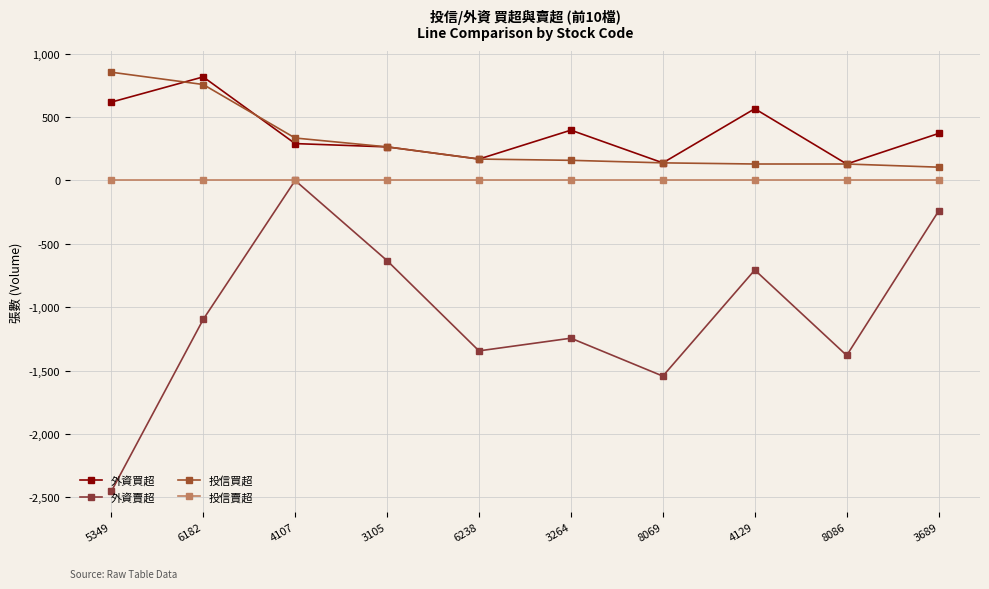

What is the average value of the 投信買超 series?

304